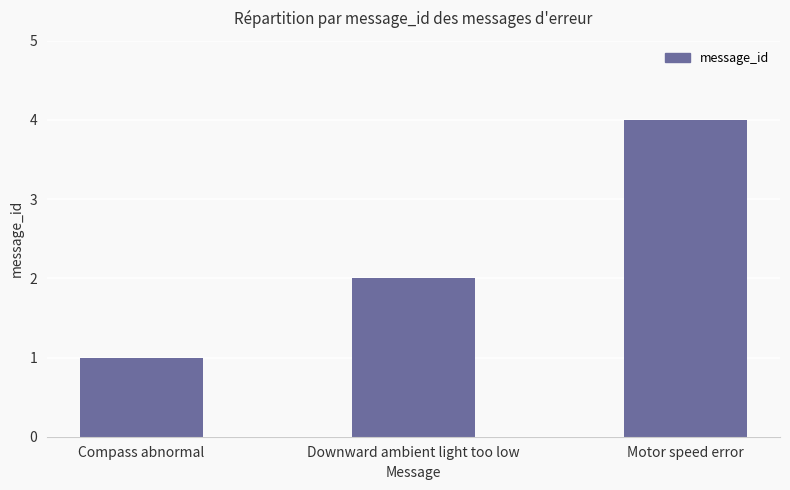

How many bars are there in total?

3